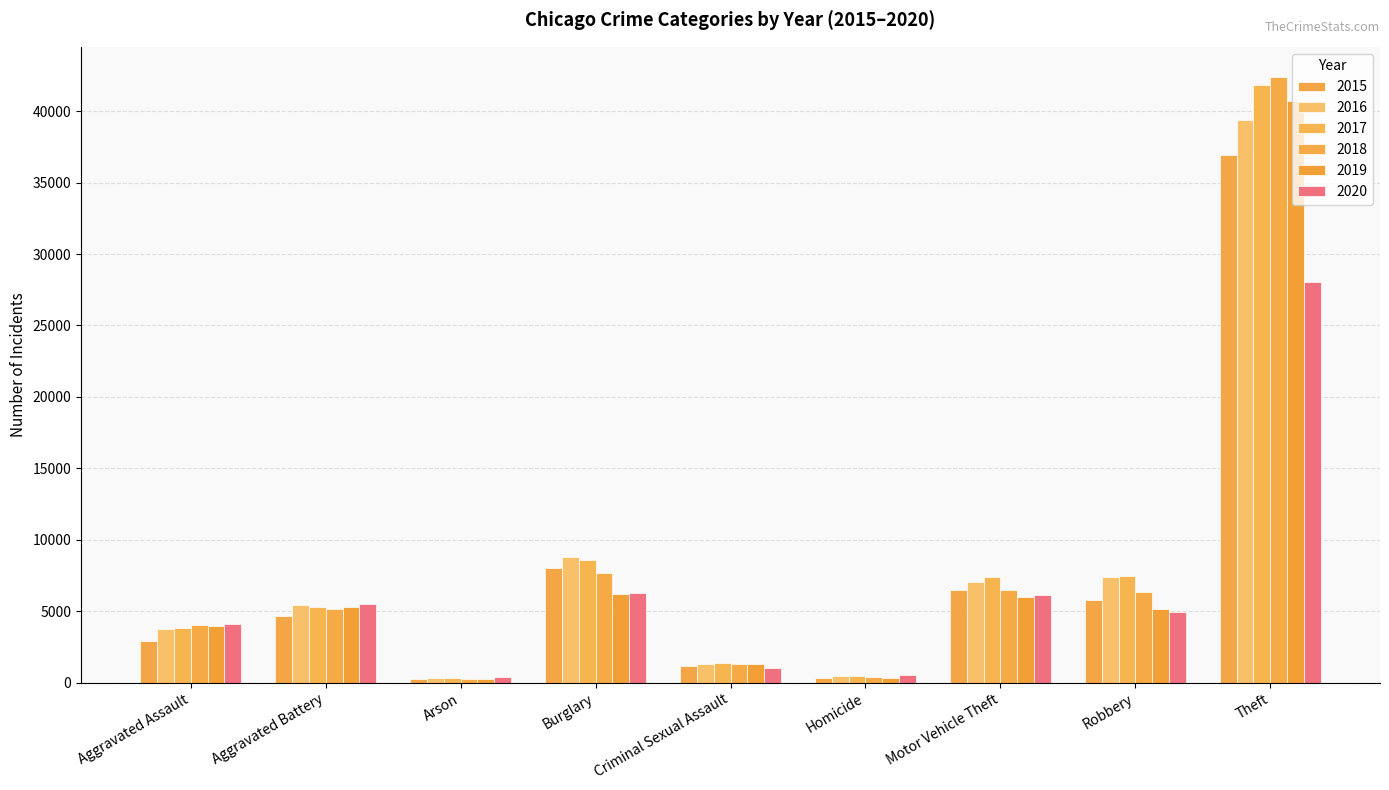

What is the difference between the second highest and second lowest values in the 2020 series?

5748